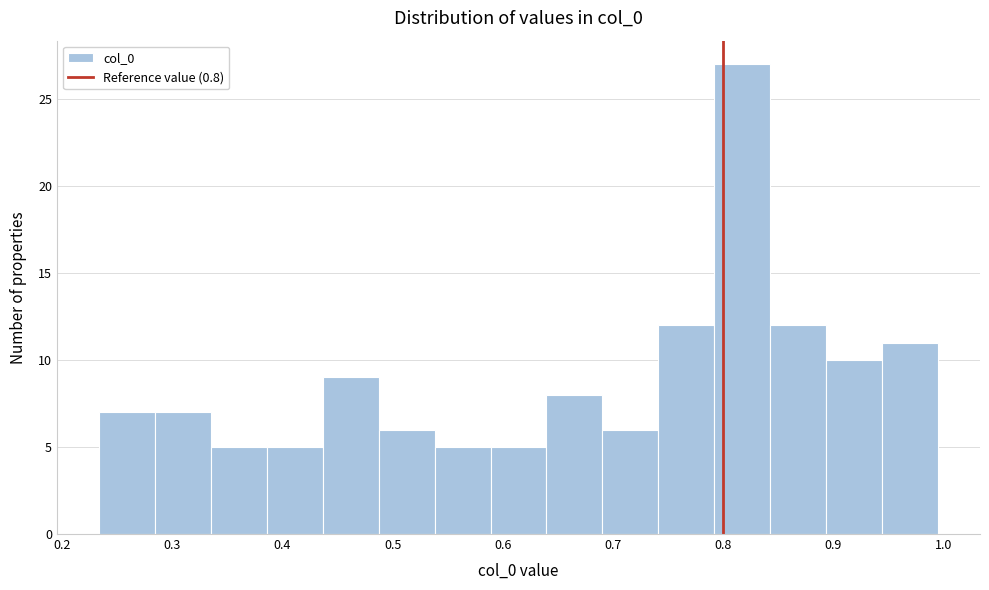

Reading left to right, list every bar in this chart as the range it spans on the x-axis followed by its height. Neither the bar edges nor the heights are printed on the chart, so give them approximately, as read against the axes.

0.23 to 0.28: 7
0.28 to 0.33: 7
0.33 to 0.39: 5
0.39 to 0.44: 5
0.44 to 0.49: 9
0.49 to 0.54: 6
0.54 to 0.59: 5
0.59 to 0.64: 5
0.64 to 0.69: 8
0.69 to 0.74: 6
0.74 to 0.79: 12
0.79 to 0.84: 27
0.84 to 0.89: 12
0.89 to 0.94: 10
0.94 to 1.00: 11